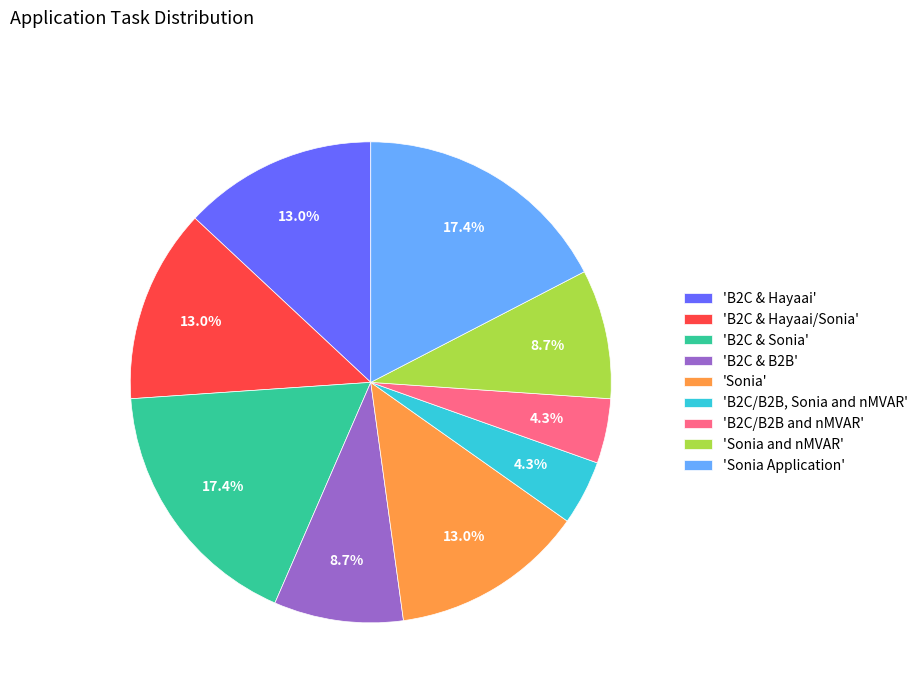

Does any single category account for the majority?

No